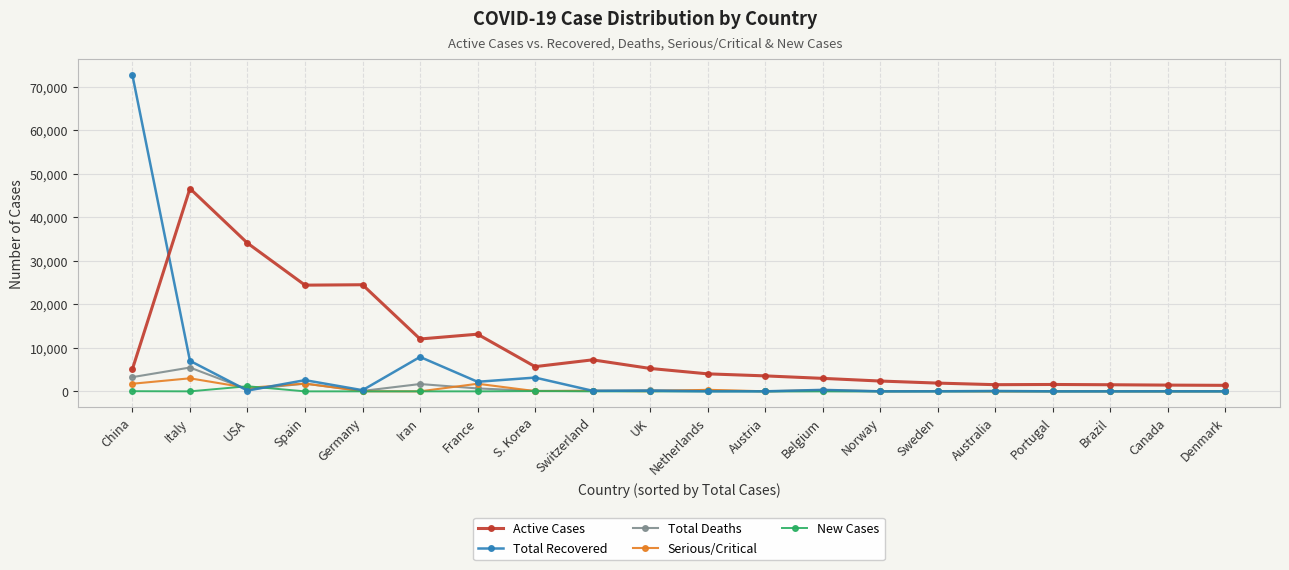

Which series has the largest total across all categories?

Active Cases